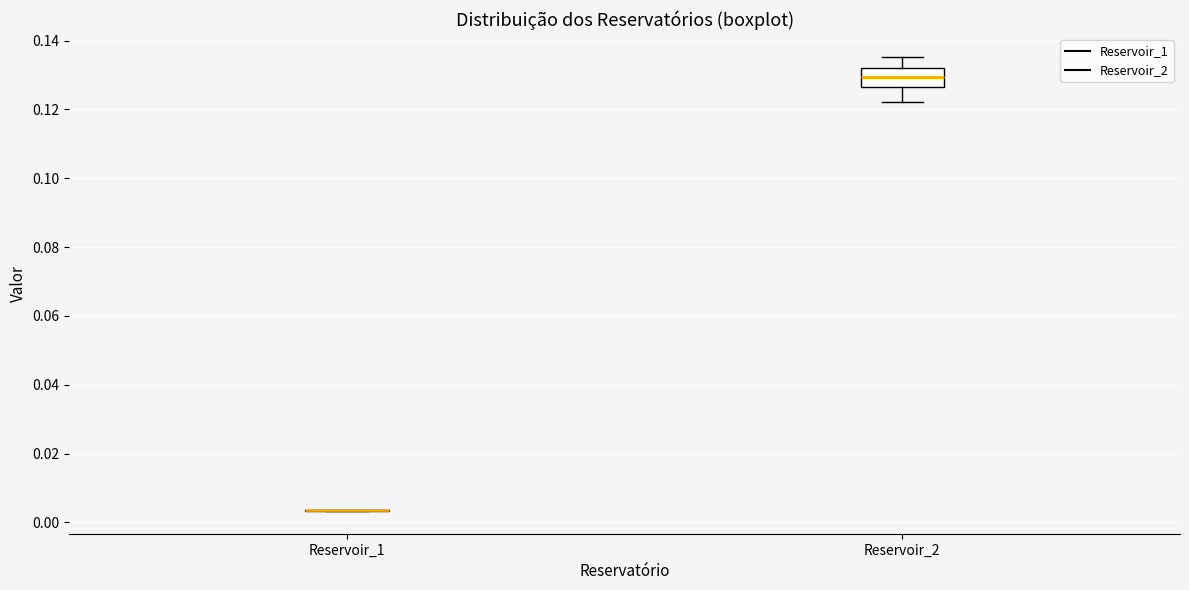

Reading left to right, transcribe this box plot: for each box, give where its median line is, the range the box spans, and where its two whiskers end, as read against the y-axis. The values are not printed on the chart, so give them approximately, as read against the axis.

Reservoir_1: box collapsed to a line at 0.004, whiskers 0.004 to 0.004
Reservoir_2: median 0.130, box 0.126 to 0.132, whiskers 0.122 to 0.136